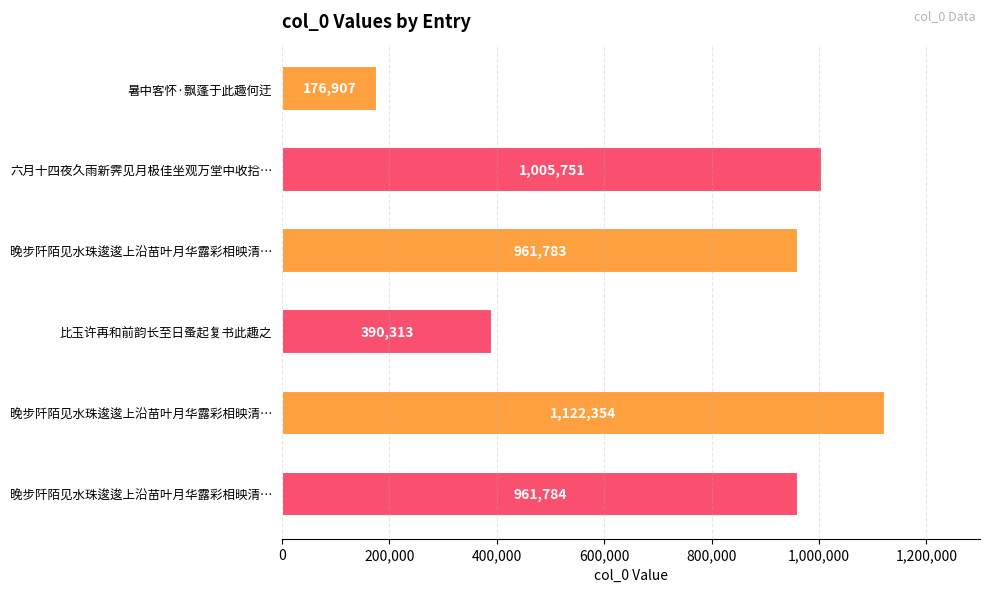

How many categories are shown in the chart?

6